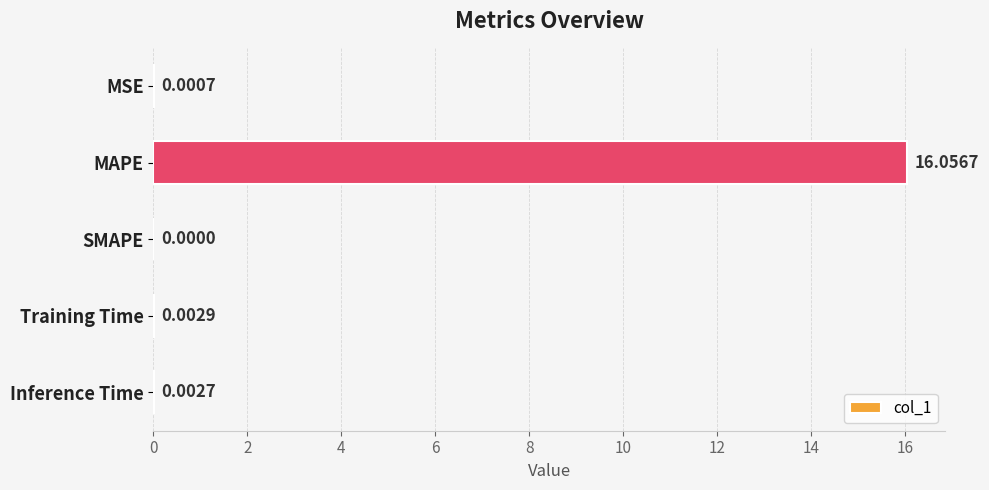

Where is the data nearest to the value 8?

Training Time